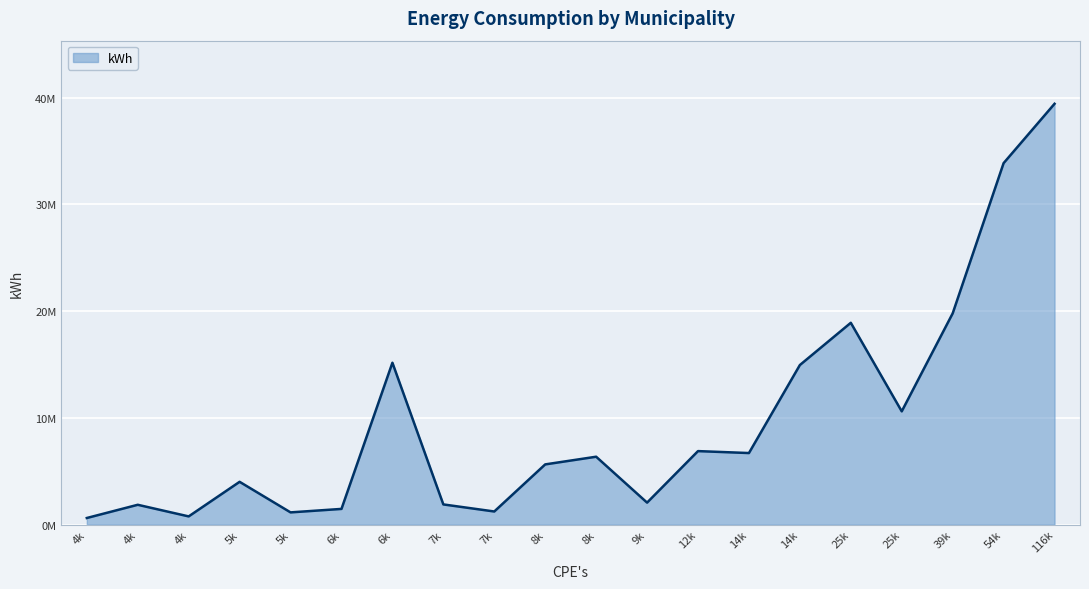

Is this an area chart (filled region under the line)?

Yes